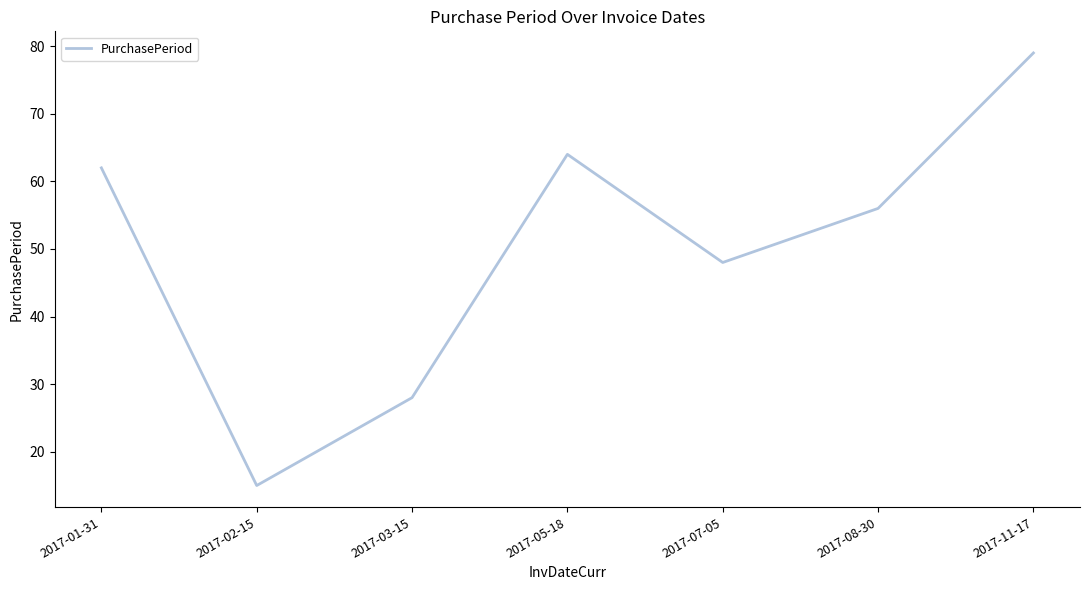

Approximately how many times larger is the value at 2017-07-05 compared to 2017-03-15?

1.7